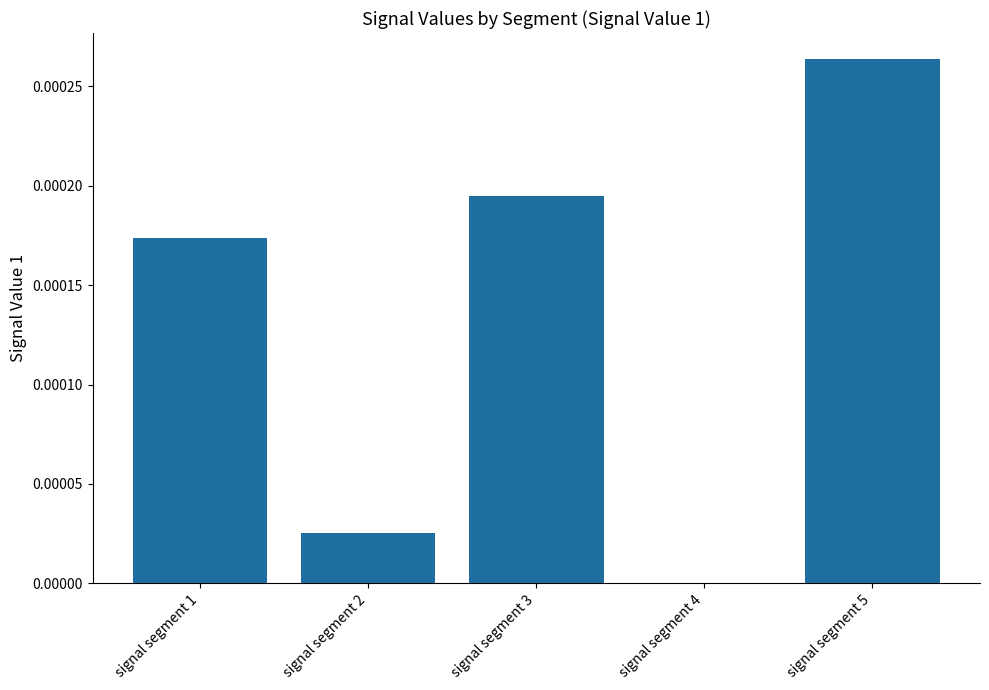

The chart shows a value of 0.0 at signal segment 4. True or false?

True